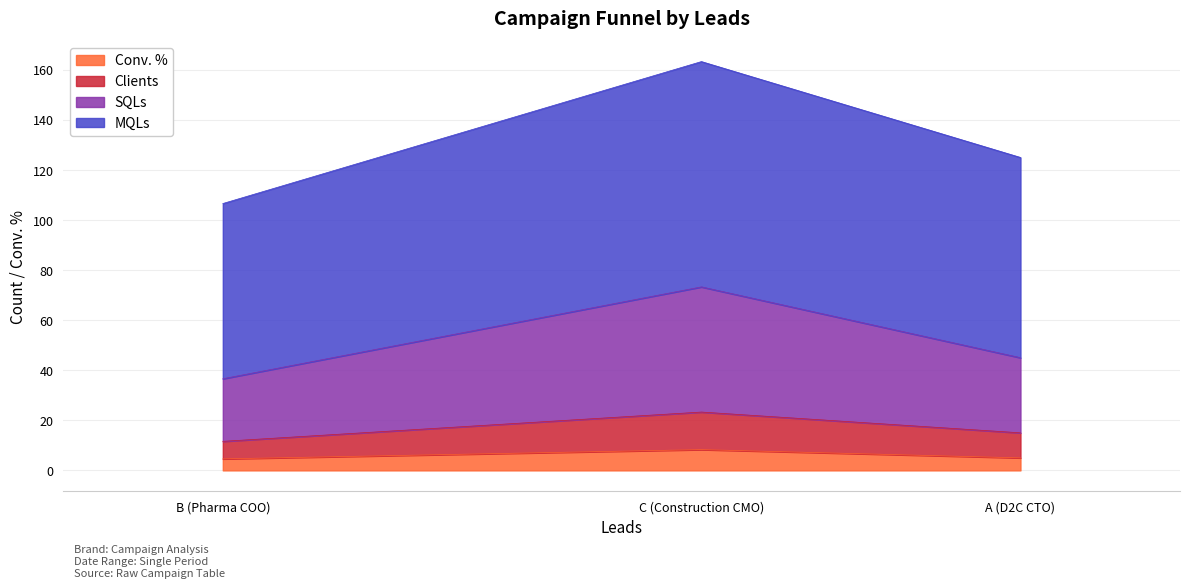

Count the number of data series in this chart.

4